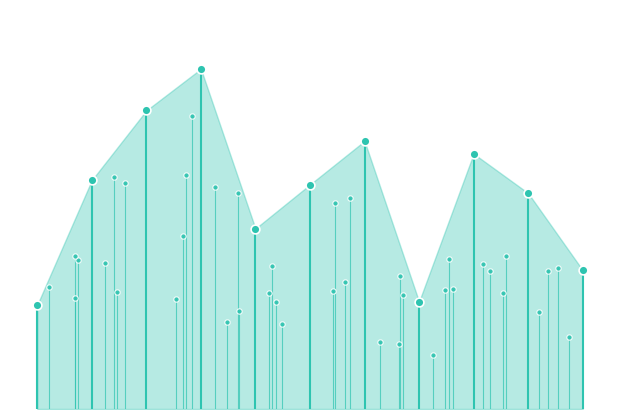

Which has a higher value, 2001-01-15 or 2002-01-15?

2002-01-15